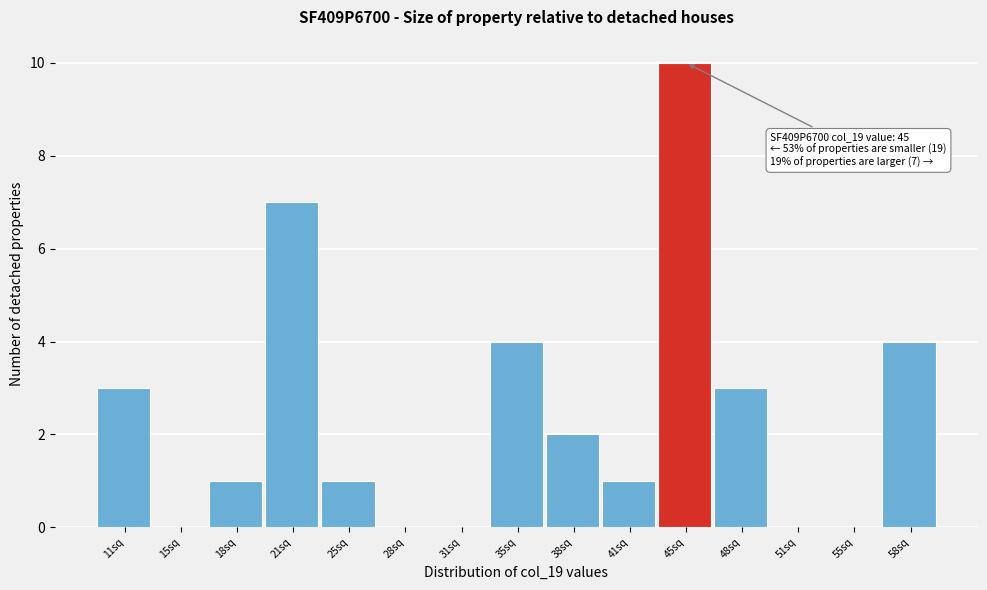

Reading left to right, list all the values displayed in this chart.

11sq=3	15sq=0	18sq=1	21sq=7	25sq=1	28sq=0	31sq=0	35sq=4	38sq=2	41sq=1	45sq=10	48sq=3	51sq=0	55sq=0	58sq=4